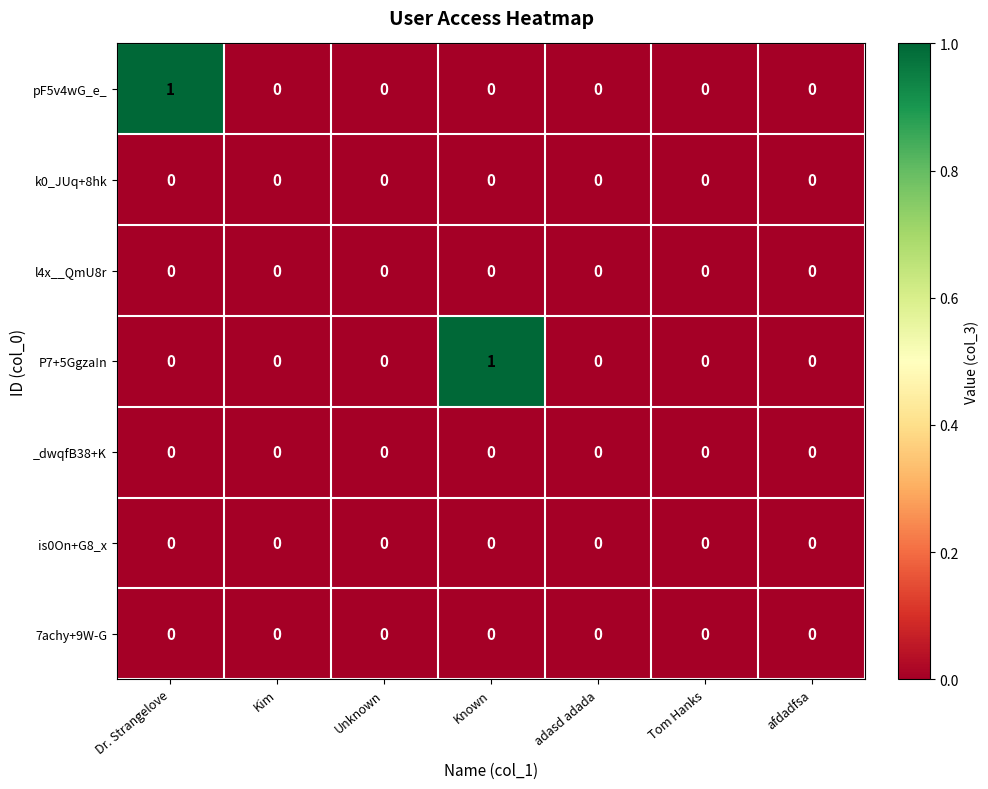

Count the pF5v4wG_e_ values in the range 0 to 1.

7